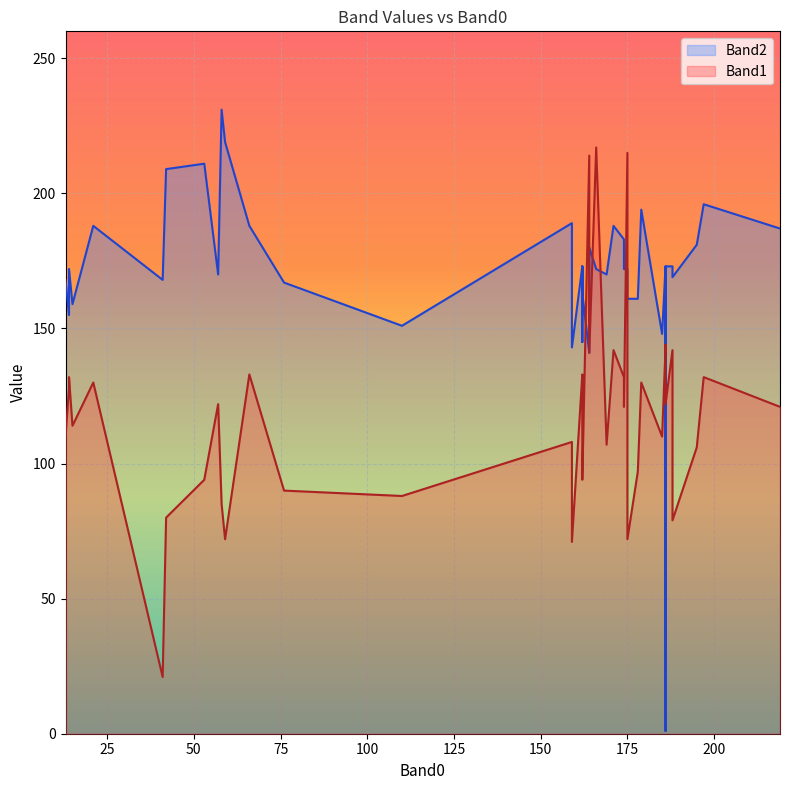

The value of Band2 at 34 is 61. True or false?

False